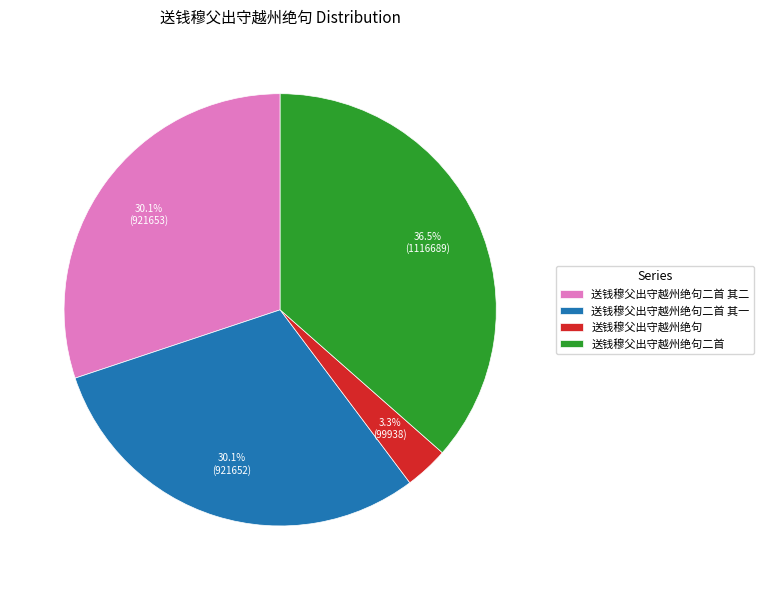

Which has a higher value, 送钱穆父出守越州绝句二首 其一 or 送钱穆父出守越州绝句二首?

送钱穆父出守越州绝句二首